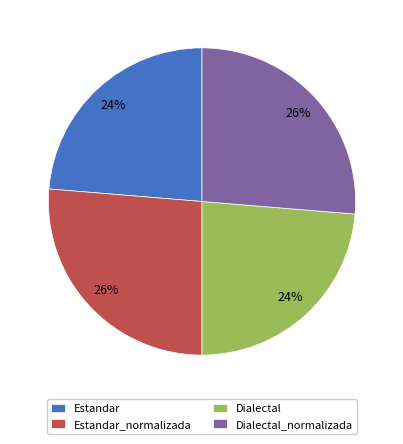

Is there a majority slice in this chart?

No